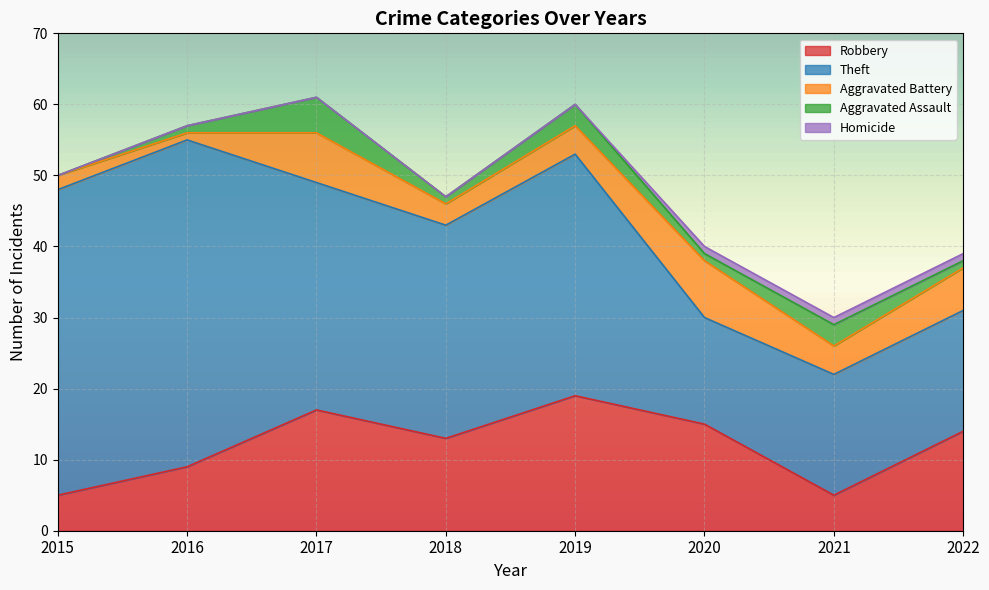

The Homicide series shows 0 at 2016. True or false?

False